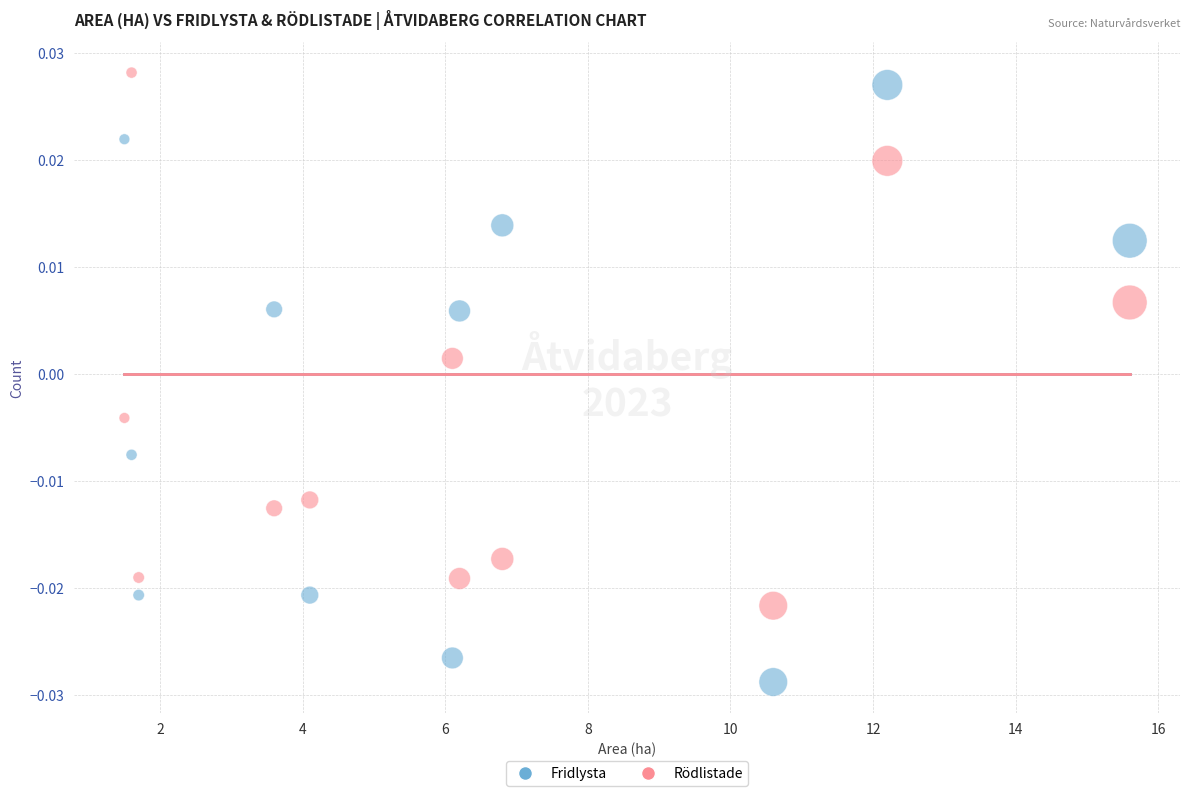

Which series has the widest spread of Y values?

Fridlysta